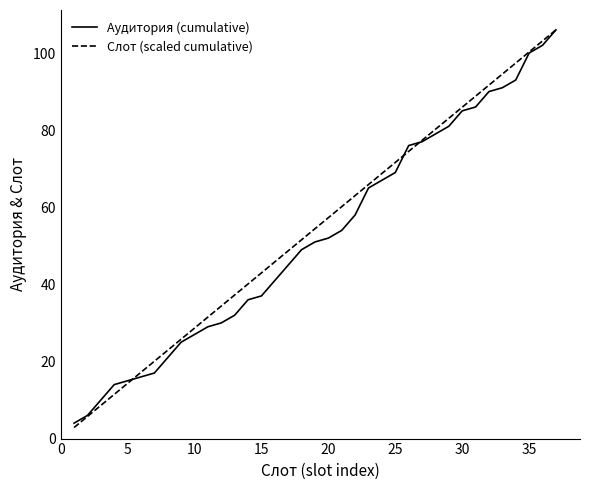

Reading right to left, list all the values displayed in this chart.

Аудитория (cumulative): 106.0	102.0	100.0	93.0	91.0	90.0	86.0	85.0	81.0	79.0	77.0	76.0	69.0	67.0	65.0	58.0	54.0	52.0	51.0	49.0	45.0	41.0	37.0	36.0	32.0	30.0	29.0	27.0	25.0	21.0	17.0	16.0	15.0	14.0	10.0	6.0	4.0
Слот (scaled cumulative): 106.0	103.1	100.3	97.4	94.5	91.7	88.8	85.9	83.1	80.2	77.4	74.5	71.6	68.8	65.9	63.0	60.2	57.3	54.4	51.6	48.7	45.8	43.0	40.1	37.2	34.4	31.5	28.6	25.8	22.9	20.1	17.2	14.3	11.5	8.6	5.7	2.9